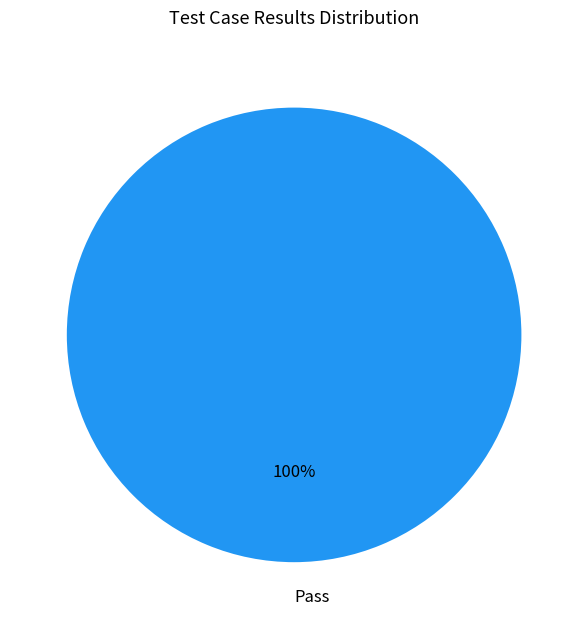

Rank the categories by value from lowest to highest.

Pass